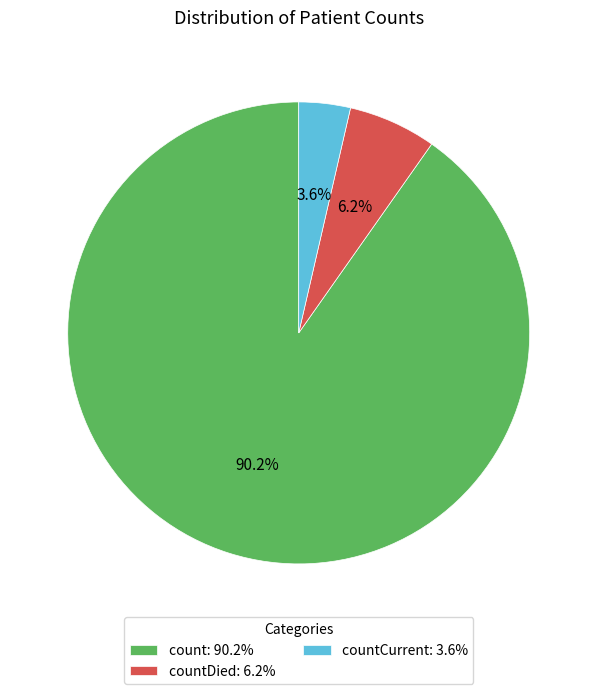

Does any single category account for the majority?

Yes